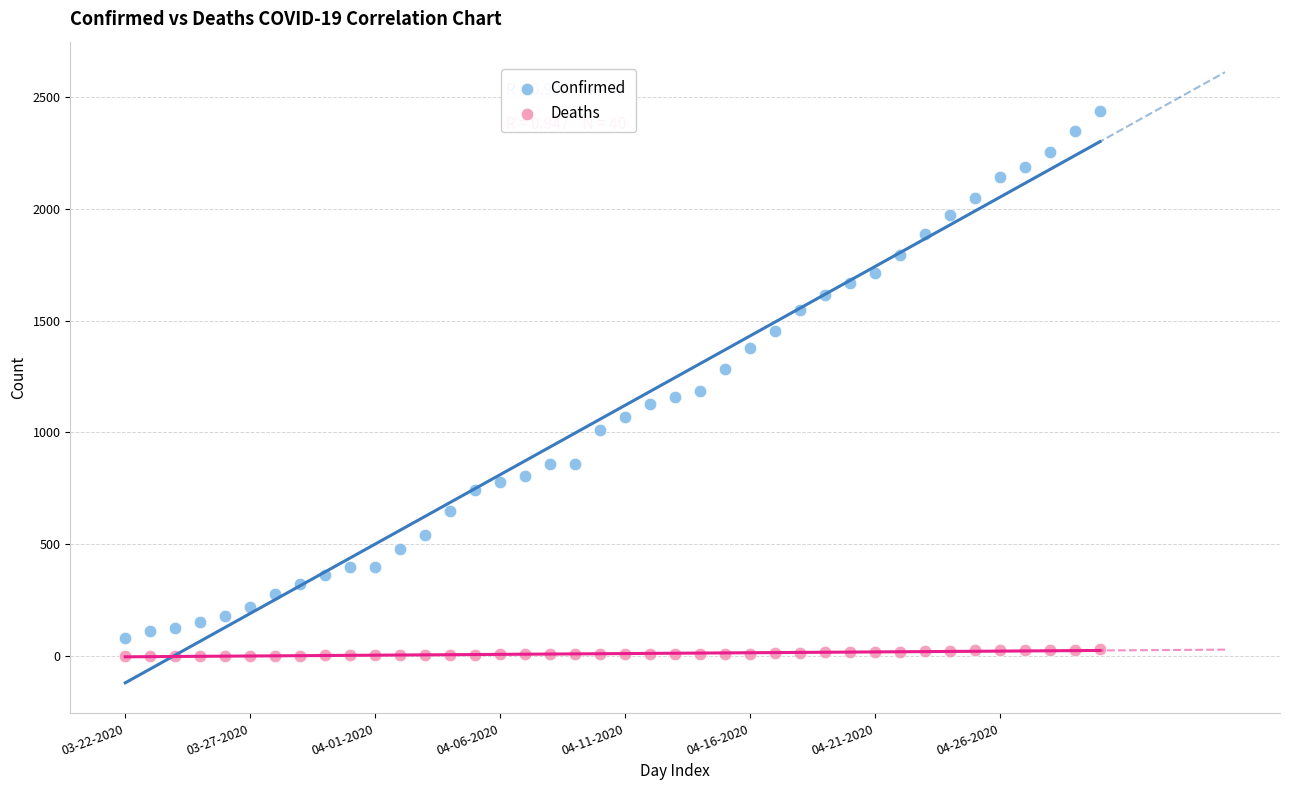

What are all the series names shown in the legend?

Confirmed, Deaths